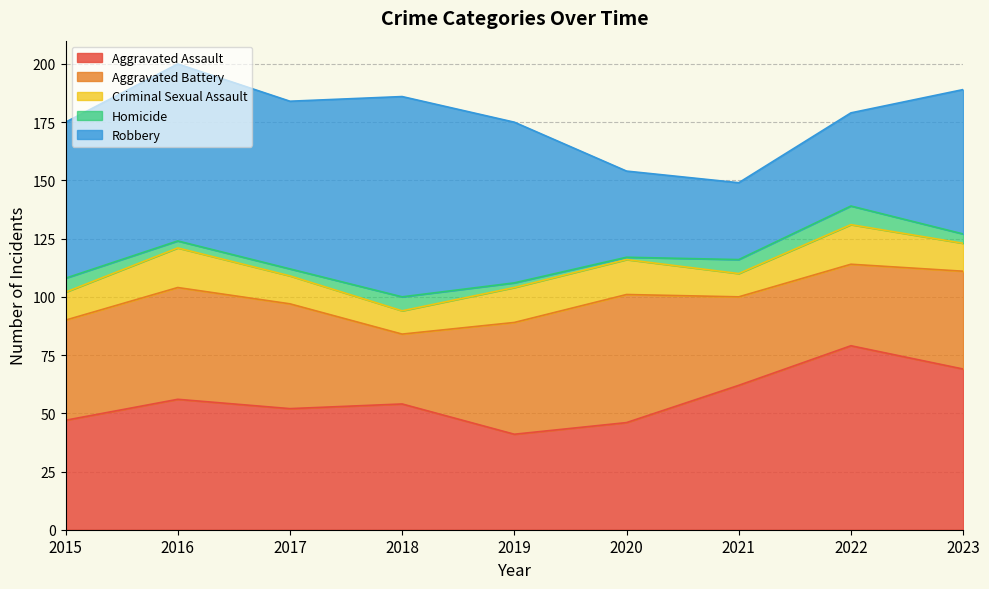

What is the difference between the highest and lowest values at 2016?

73